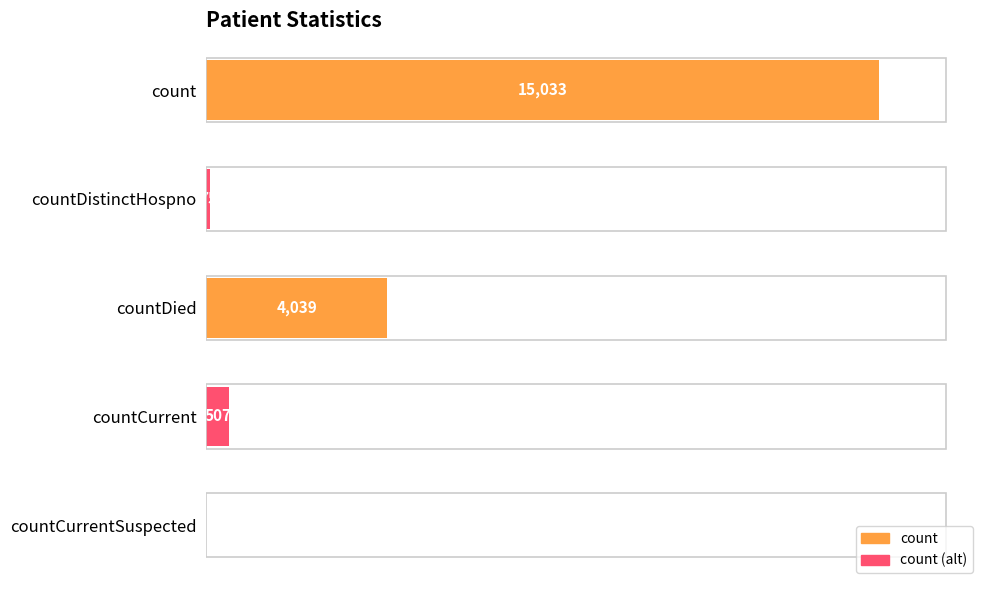

What is the change in value from countDied to countCurrent?

-3532